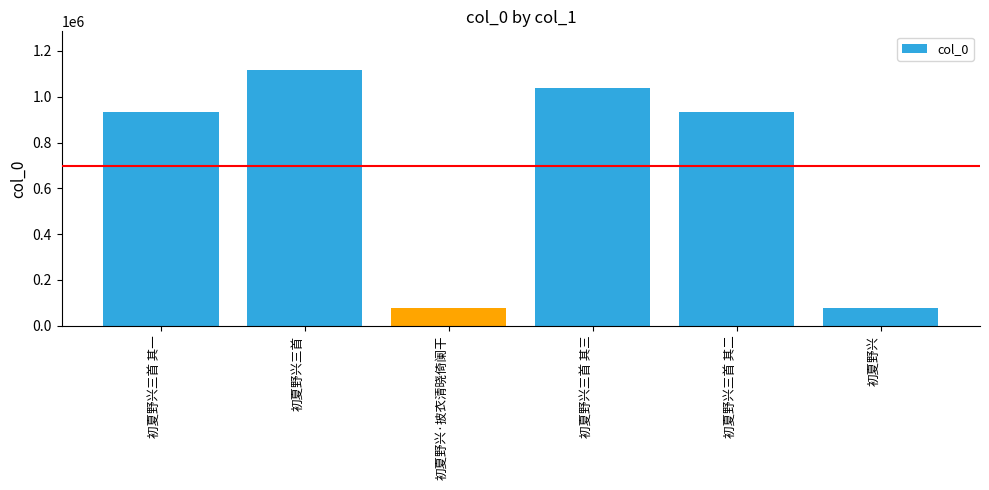

What is the sum of all values?

4173537